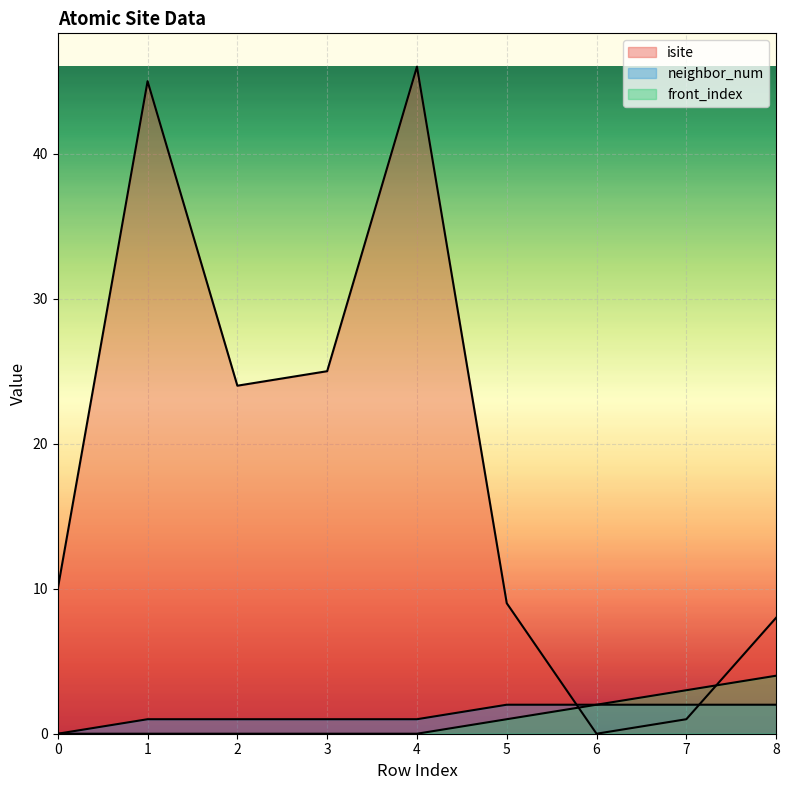

True or false: isite has more than 1 interior local peaks.

True